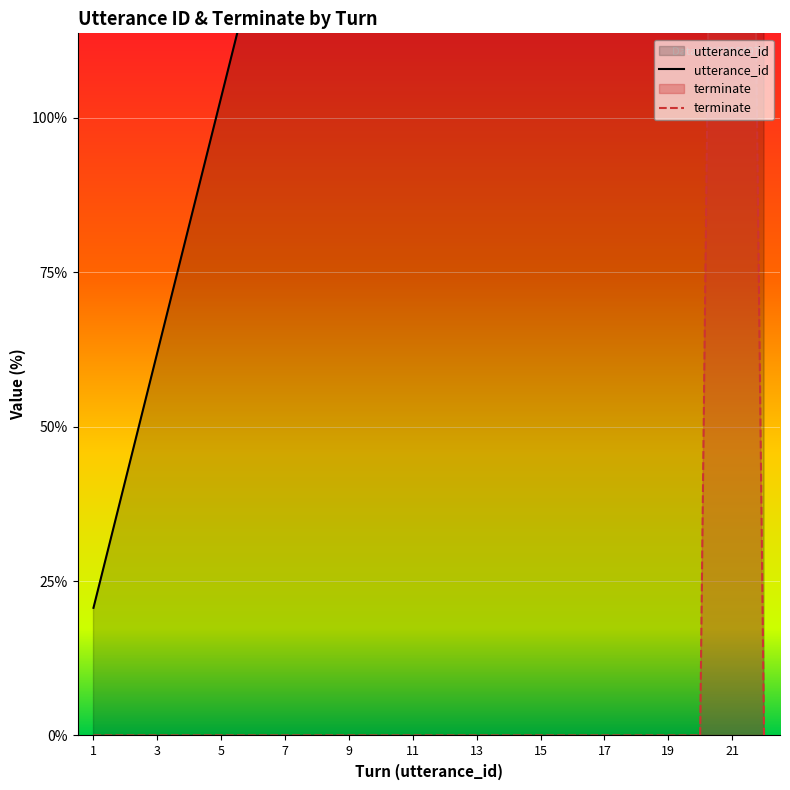

Count the number of categories in the chart.

22